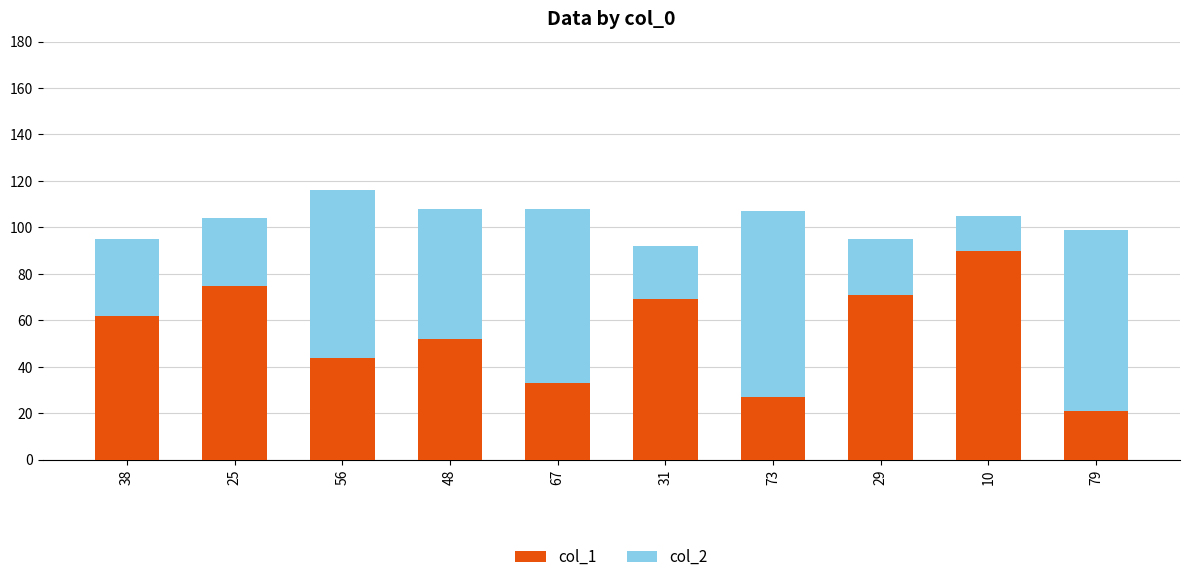

At which category is the sum across all series the highest?

56